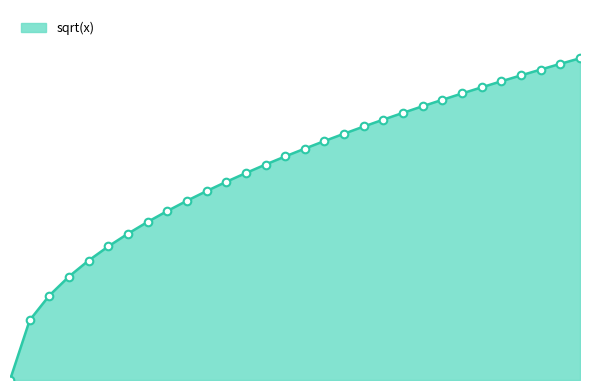

Does the chart have visible grid lines?

No